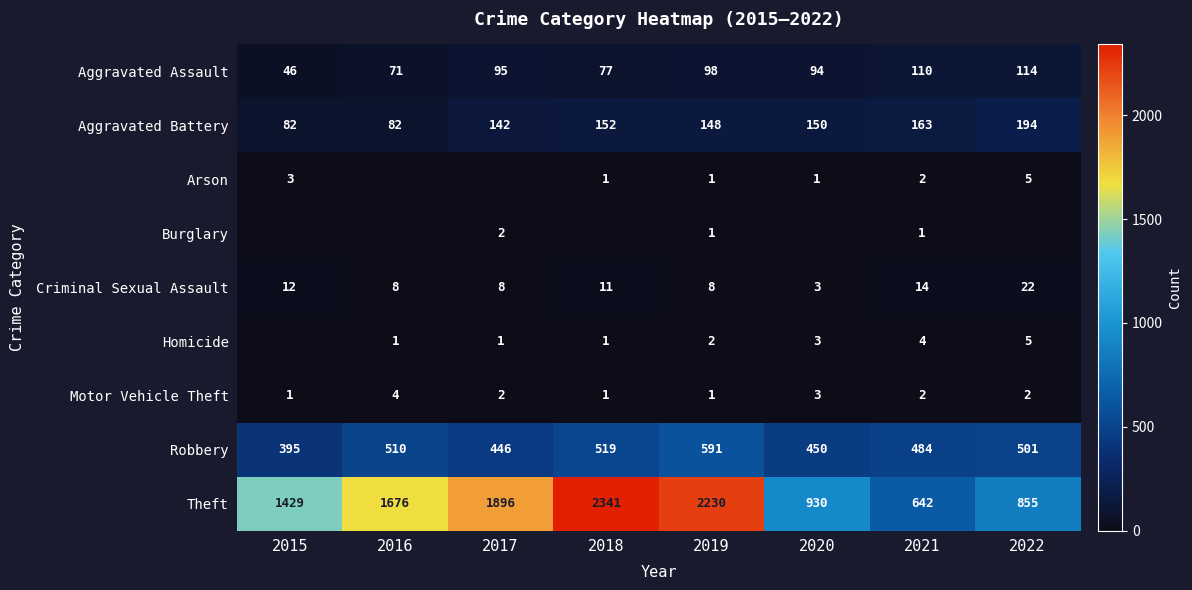

What is the total value across all series at 2016?

2352